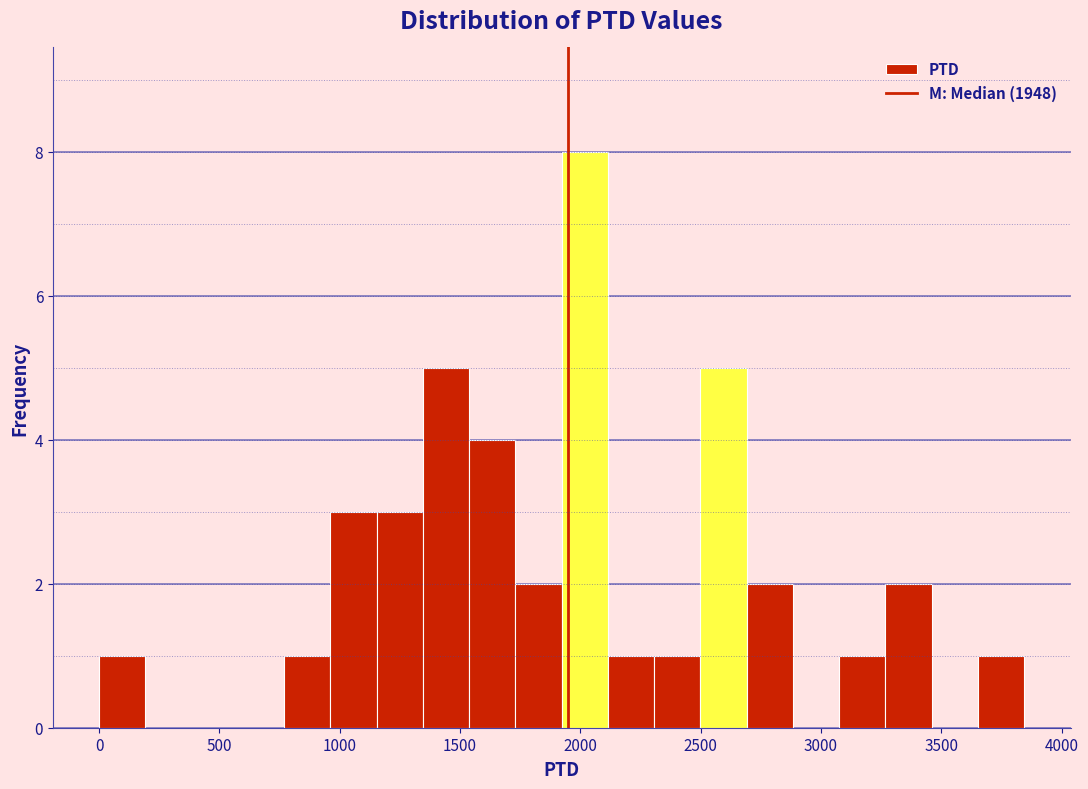

Read against the x-axis, roughly where is the centre of the tallest bar?

2000